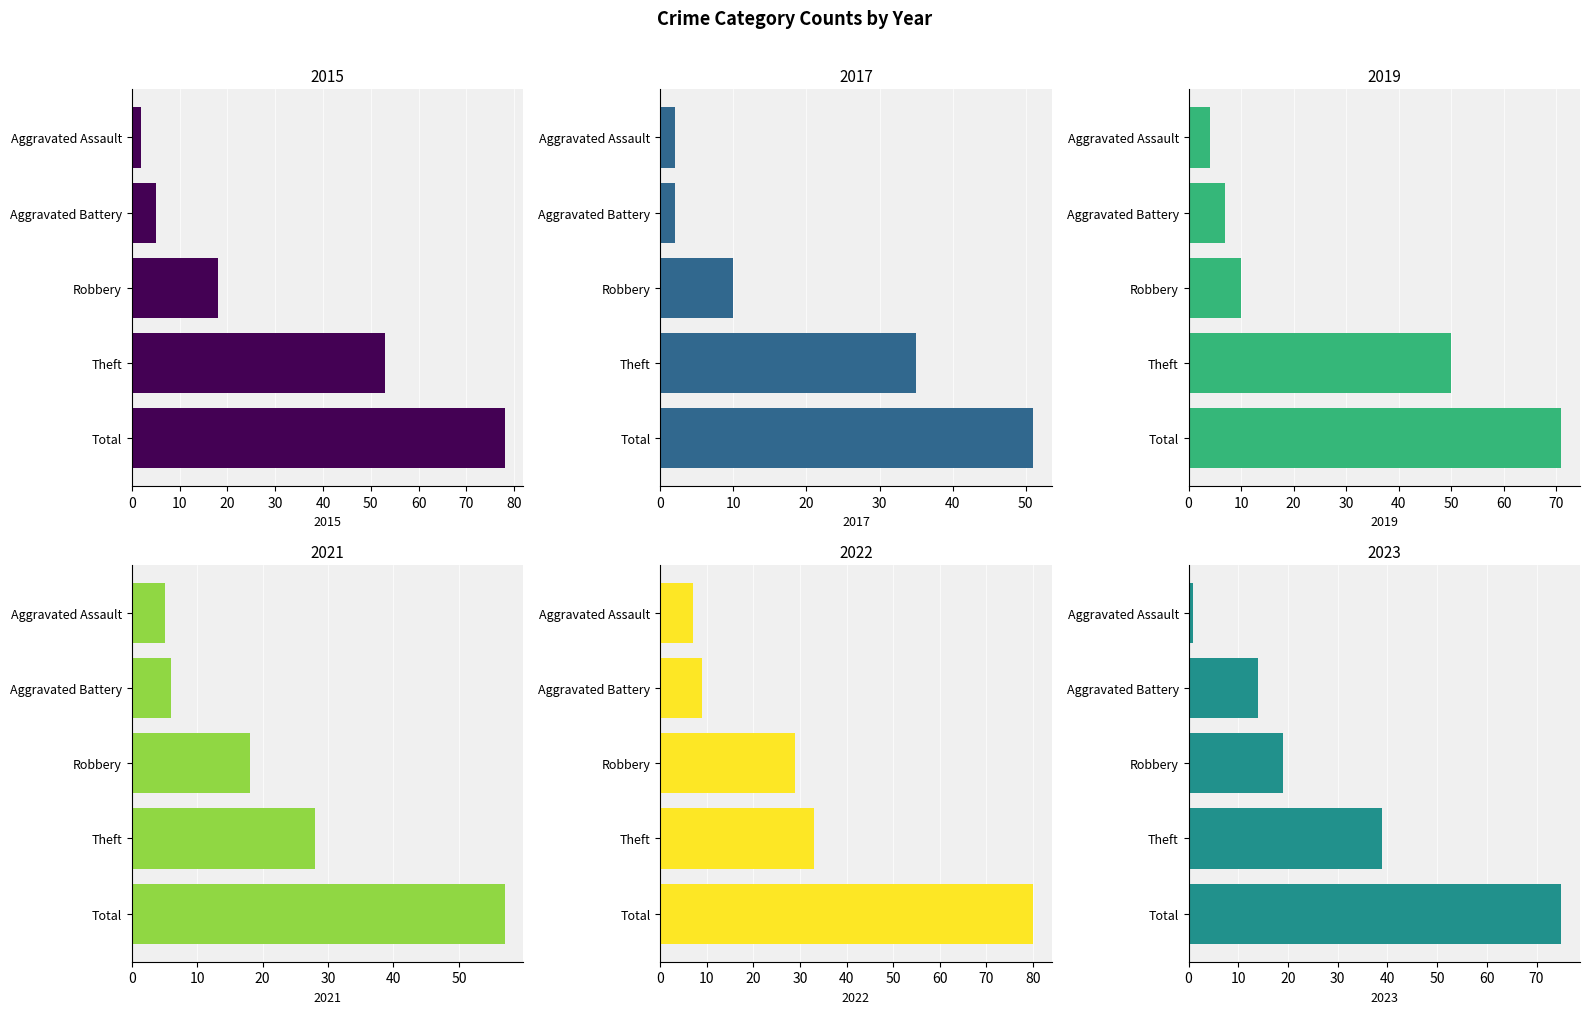

The value of 2015 at Aggravated Battery is 7. True or false?

False